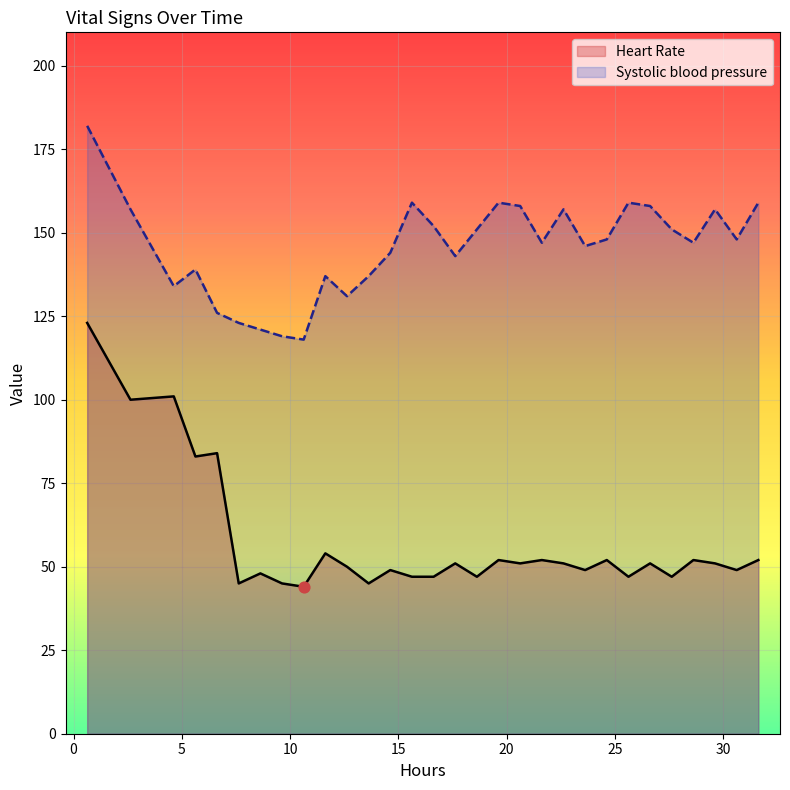

Which series has the largest total across all categories?

Systolic blood pressure